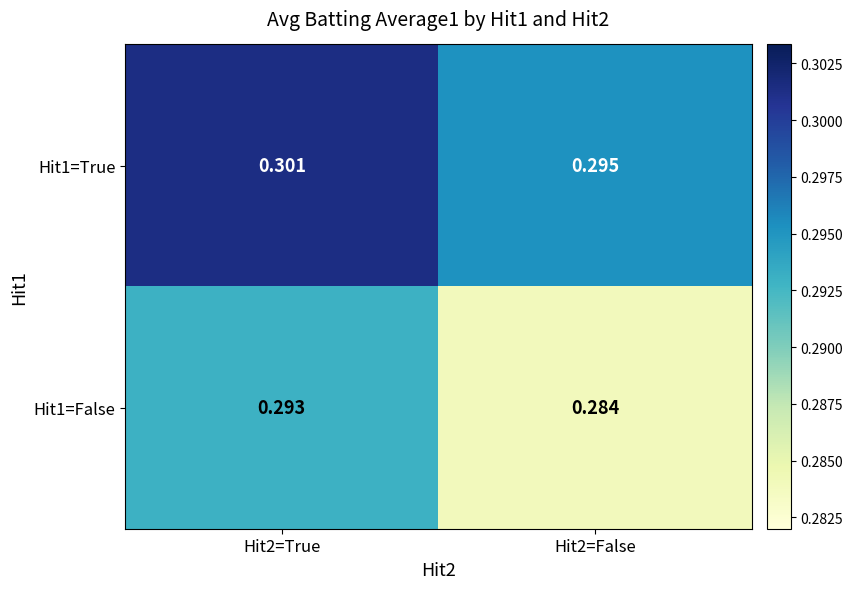

Is the value of Hit1=True at Hit2=True greater than the value of Hit1=False at Hit2=False?

Yes